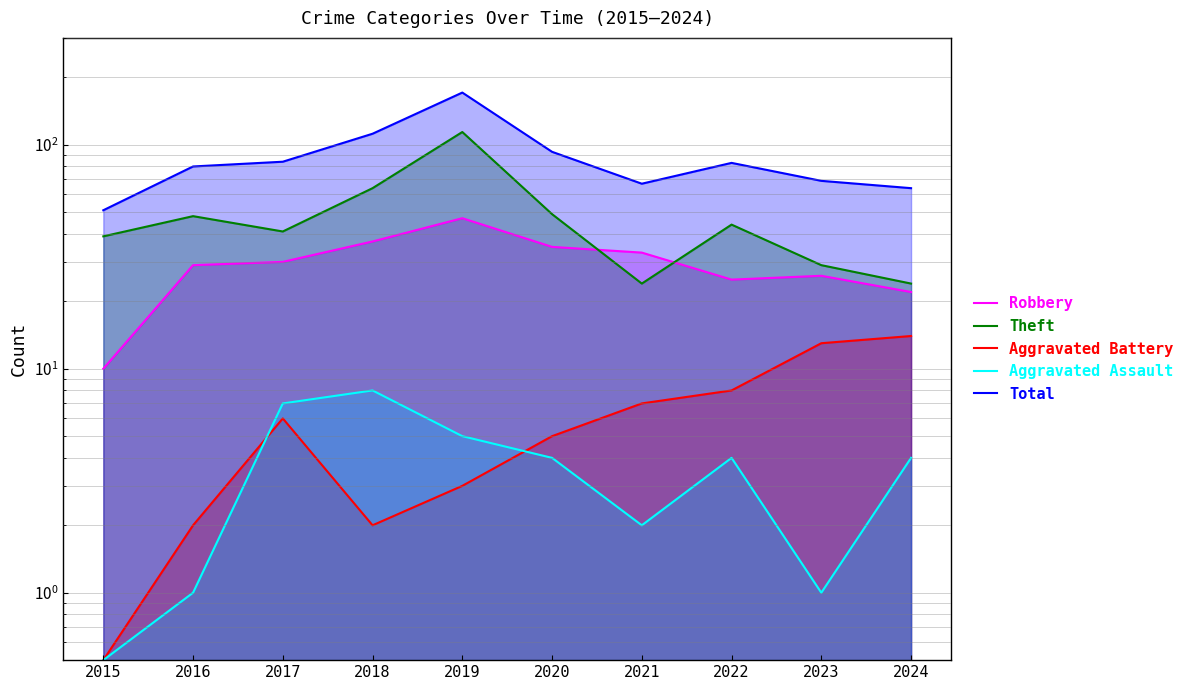

Rank the series at 2023 from lowest to highest value.

Aggravated Assault, Aggravated Battery, Robbery, Theft, Total